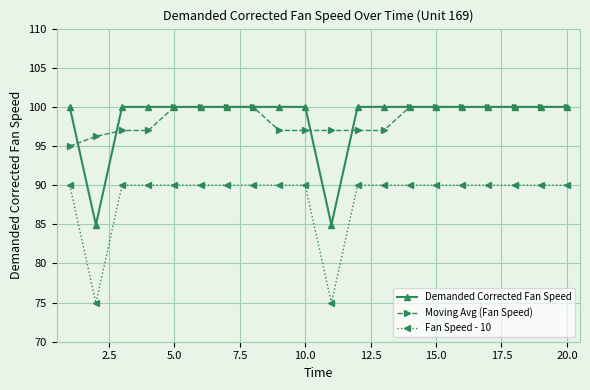

What is the value of the Demanded Corrected Fan Speed point at the 1st from the left?

100.0